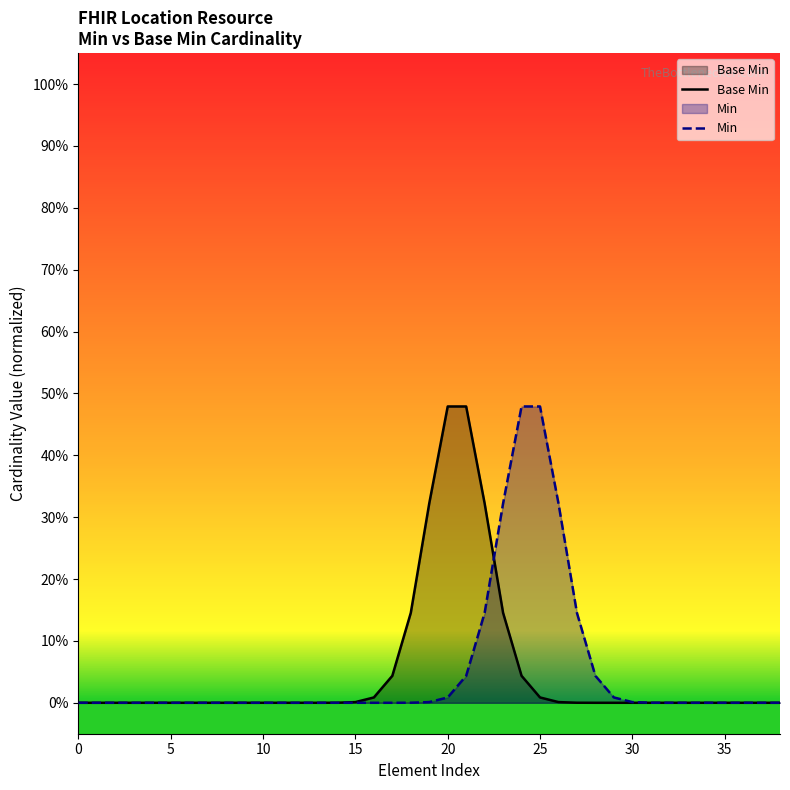

What is the label of the 13th point from the left?

12